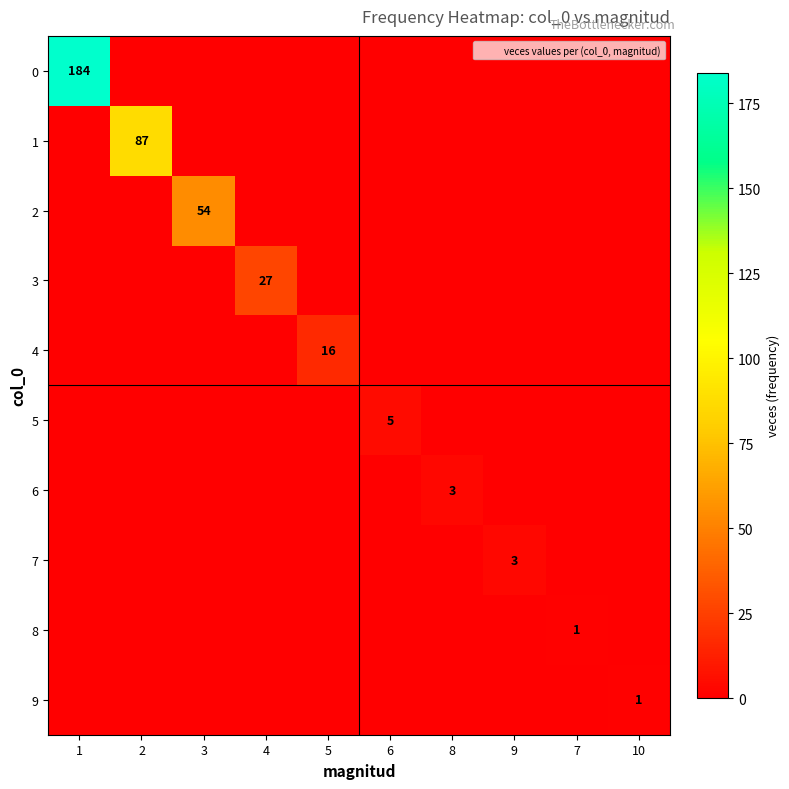

What is the spread (max minus min) of values at 10?

1